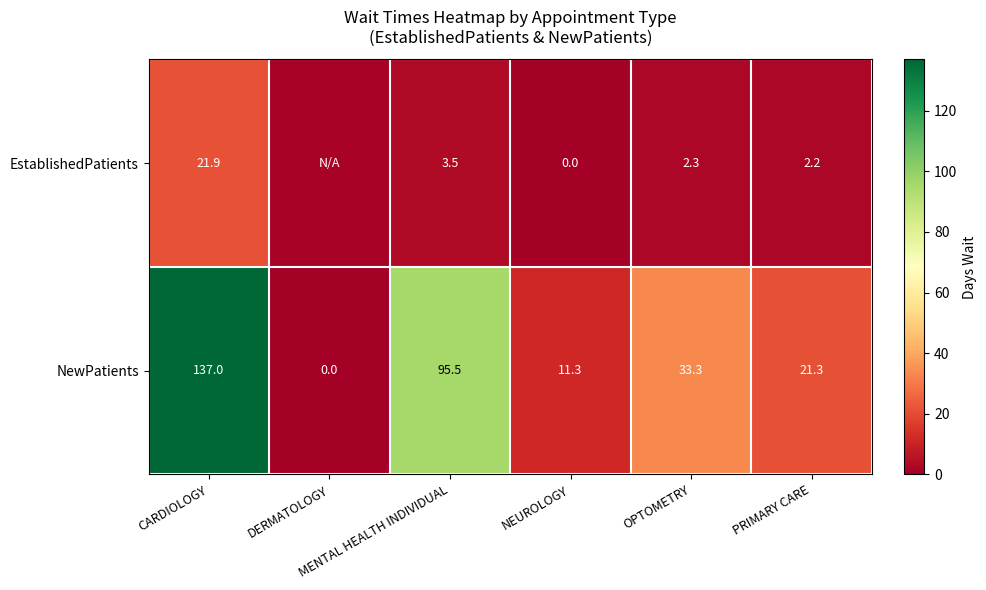

How many positive values does the NewPatients series have?

5